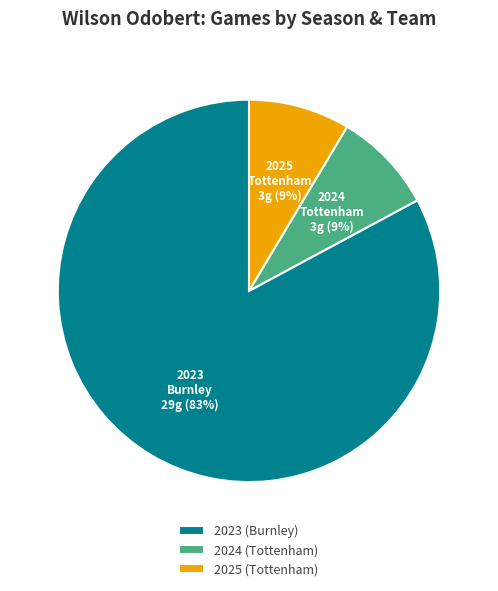

To the nearest percent, what is the average slice percentage?

33%